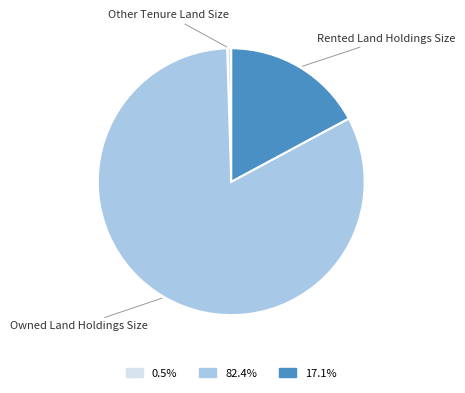

Does any single category account for the majority?

Yes